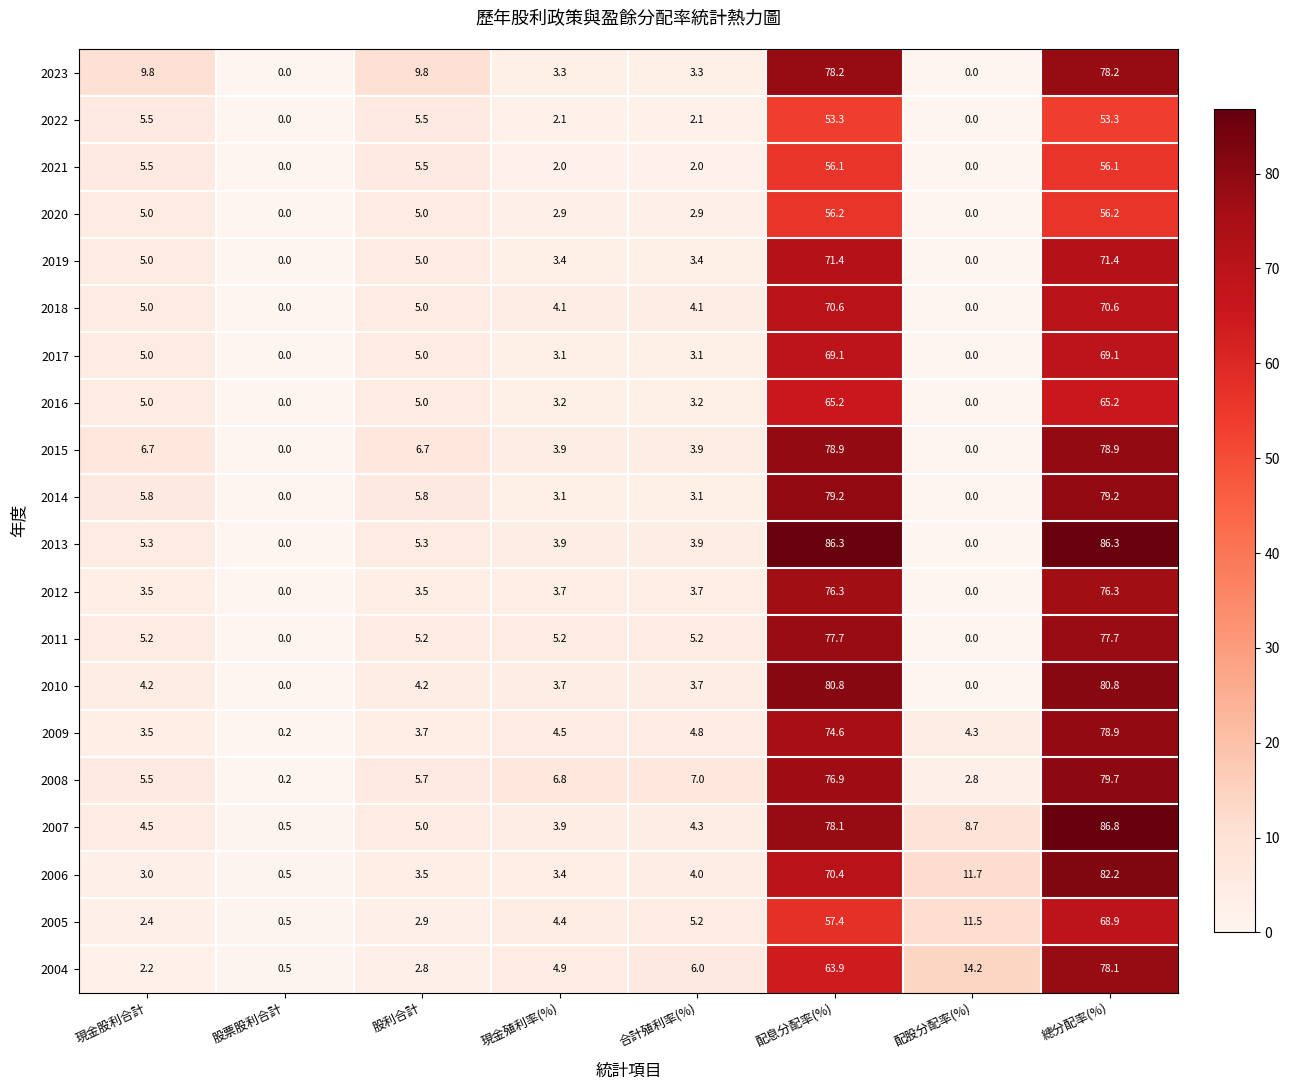

Which series changed the most between 配息分配率(%) and 總分配率(%)?

2004